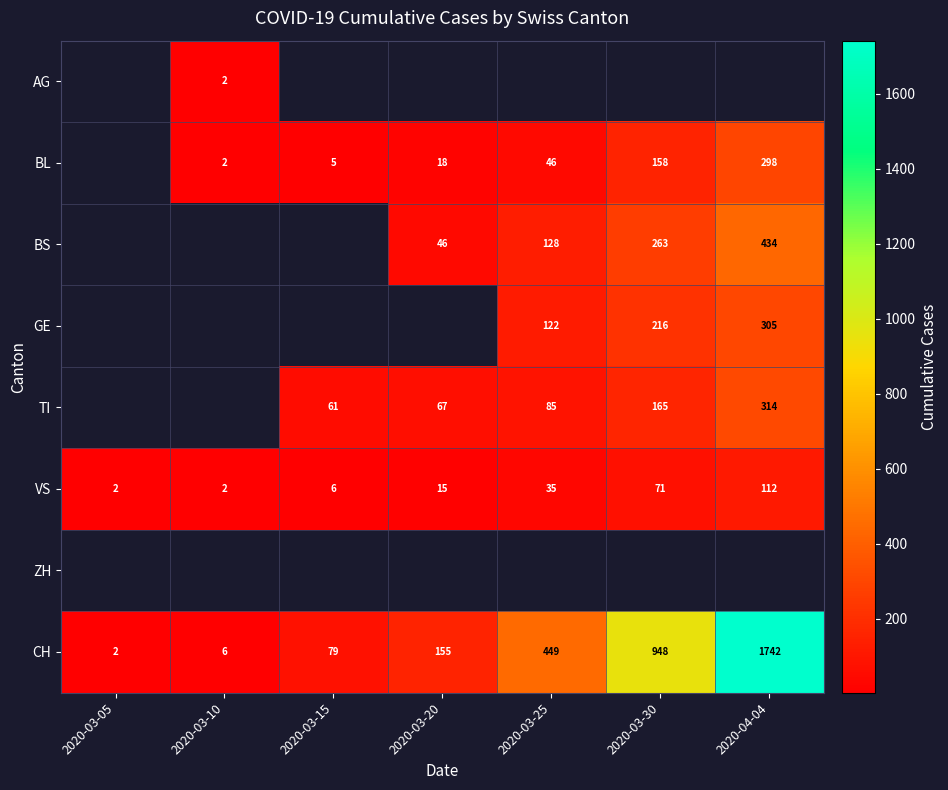

What is the greatest value displayed?

1742.0